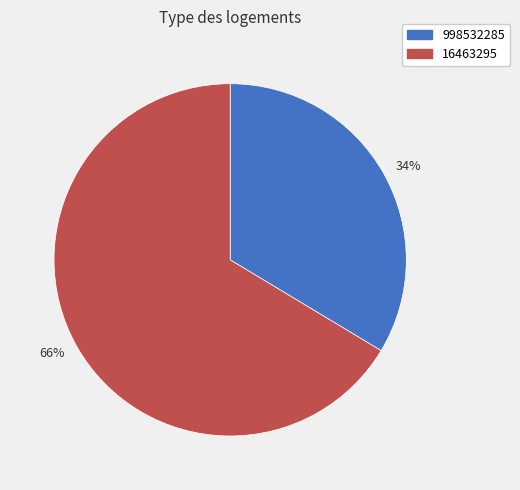

What is the largest slice in the pie chart?

16463295